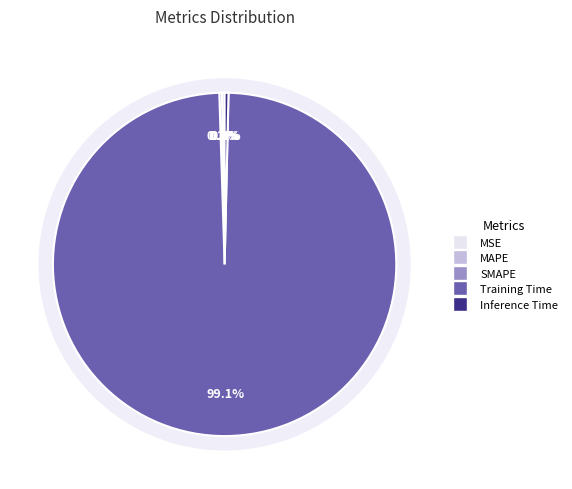

To the nearest percent, what is the combined percentage of SMAPE and Training Time?

99%